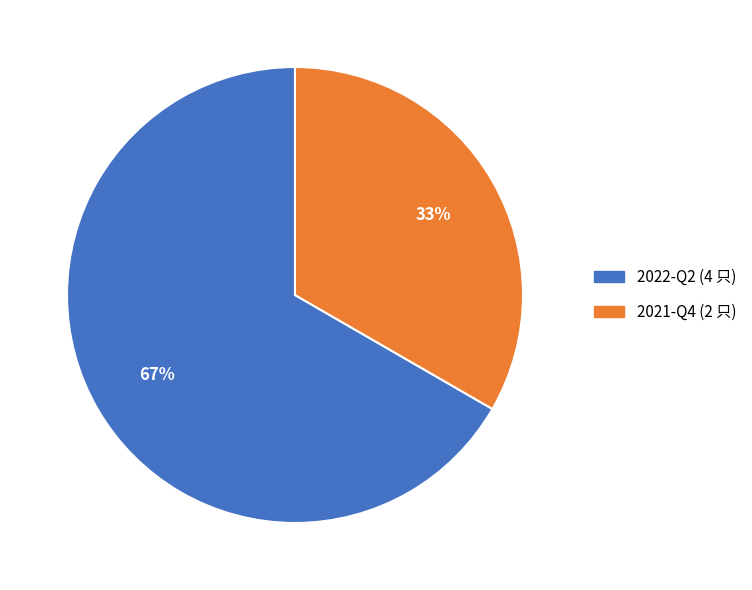

Rank the categories by value from lowest to highest.

2021-Q4, 2022-Q2